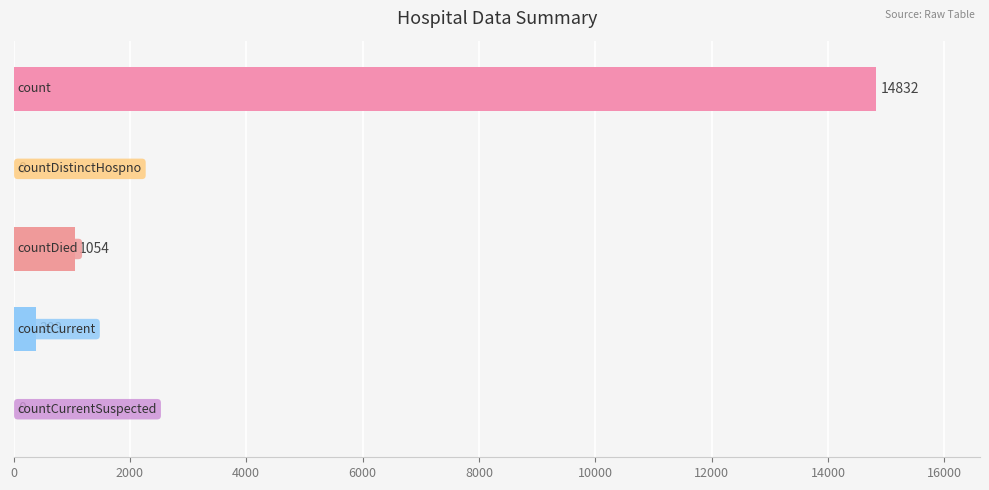

What is the average value?

3254